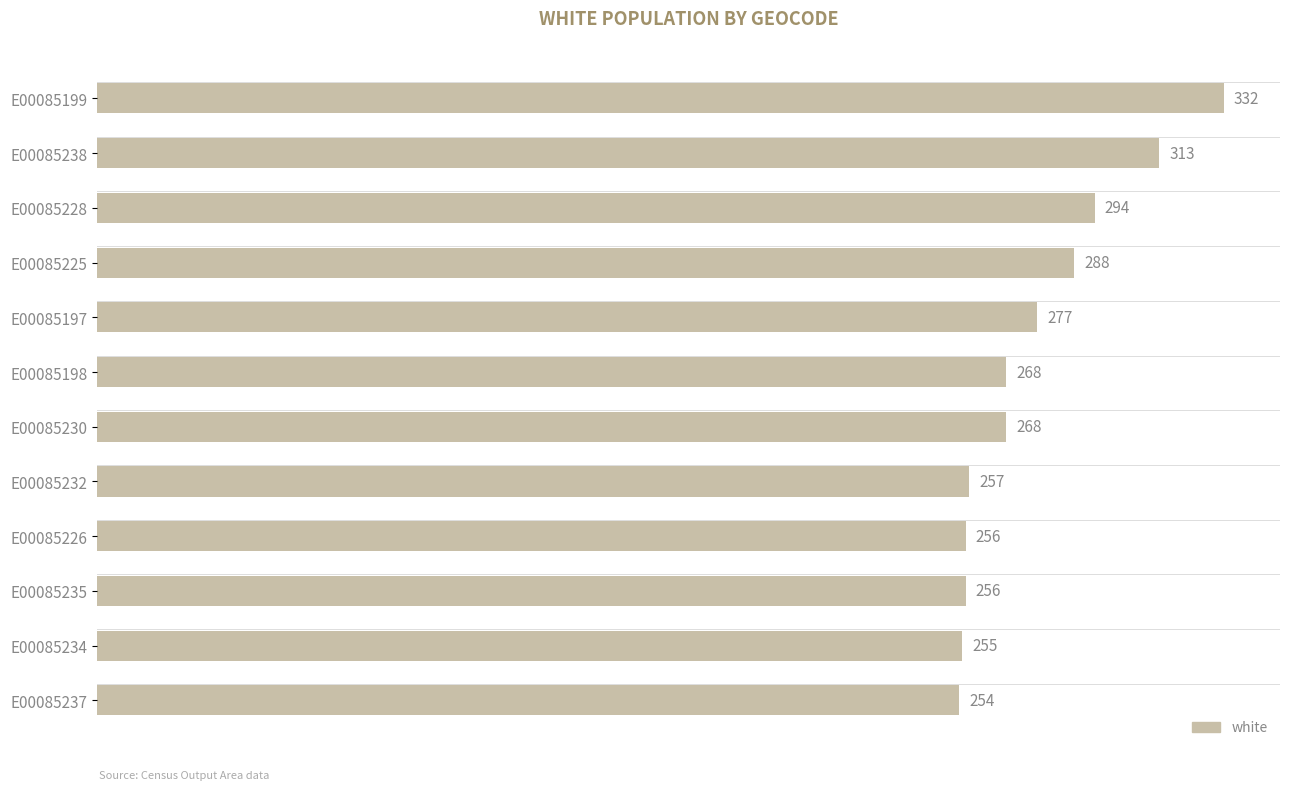

Reading bottom to top, extract all data points from this chart.

254	255	256	256	257	268	268	277	288	294	313	332